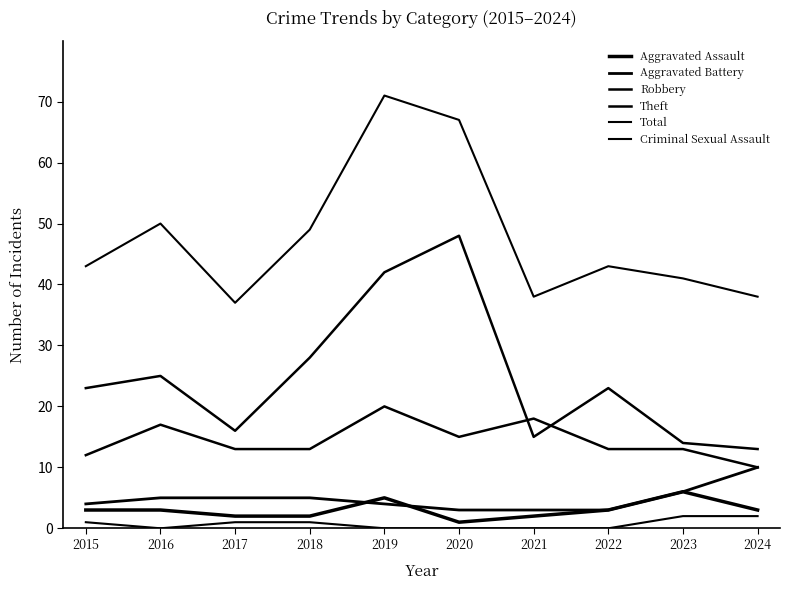

List the series in order of their peak value, lowest first.

Criminal Sexual Assault, Aggravated Assault, Aggravated Battery, Robbery, Theft, Total